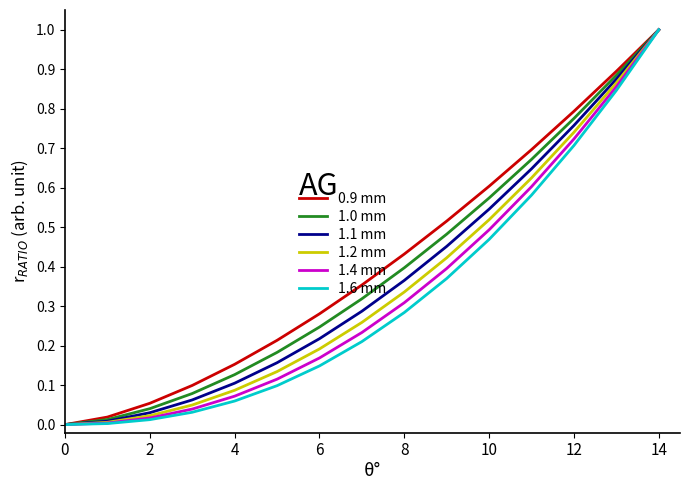

What is the maximum value shown in the chart?

1.0